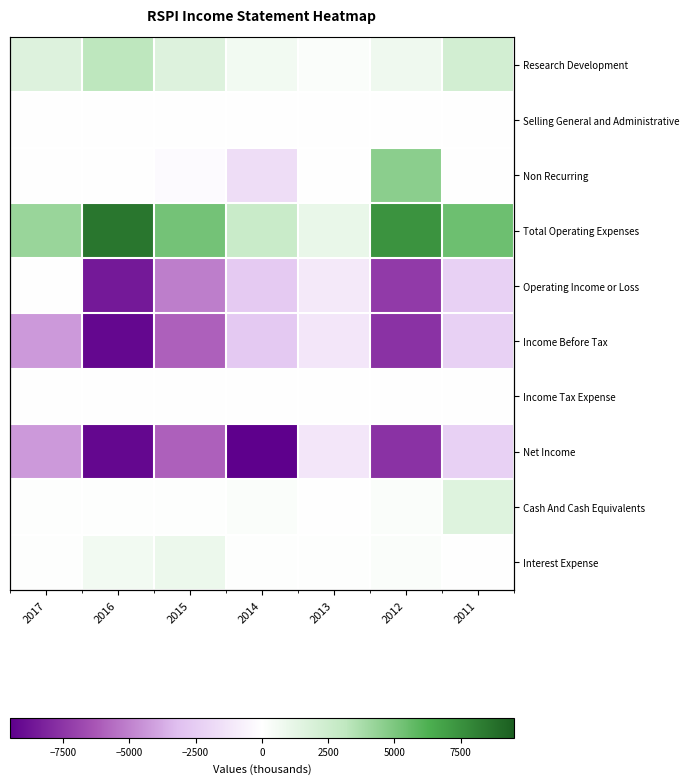

Rank the series at 2015 from lowest to highest value.

Income Before Tax, Net Income, Operating Income or Loss, Non Recurring, Selling General and Administrative, Income Tax Expense, Cash And Cash Equivalents, Interest Expense, Research Development, Total Operating Expenses